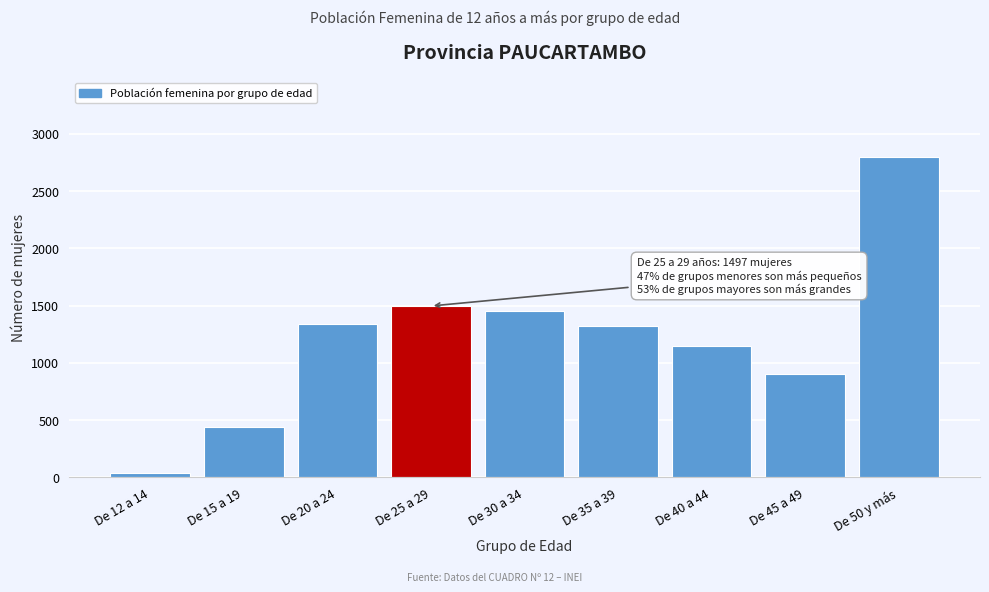

Reading left to right, transcribe all the data shown in this chart.

De 12 a 14=34	De 15 a 19=437	De 20 a 24=1336	De 25 a 29=1497	De 30 a 34=1450	De 35 a 39=1319	De 40 a 44=1145	De 45 a 49=900	De 50 y más=2795